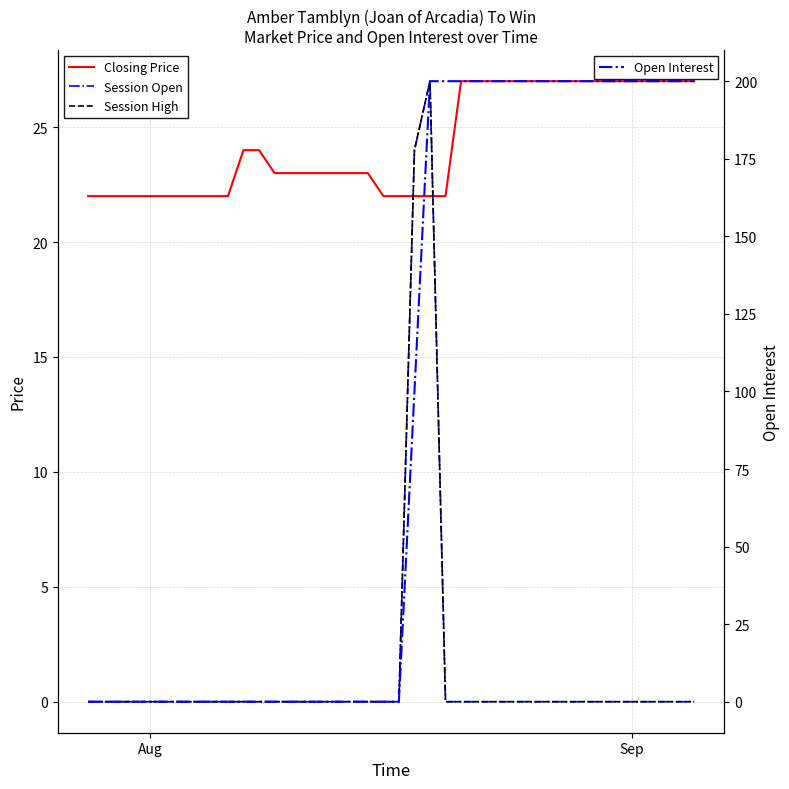

True or false: Closing Price has more than 2 points higher than both neighbors.

False